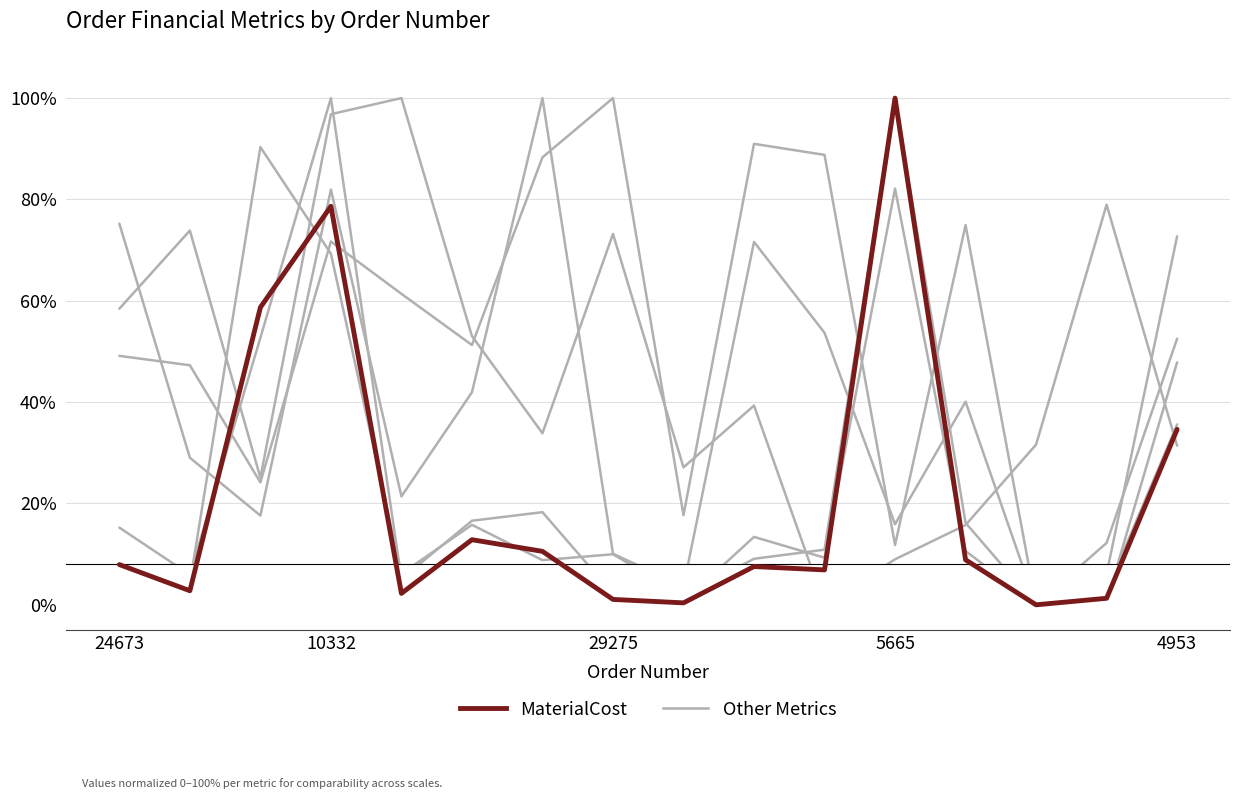

What is the value of the Other Metrics point at the 2nd from the left?

73.9